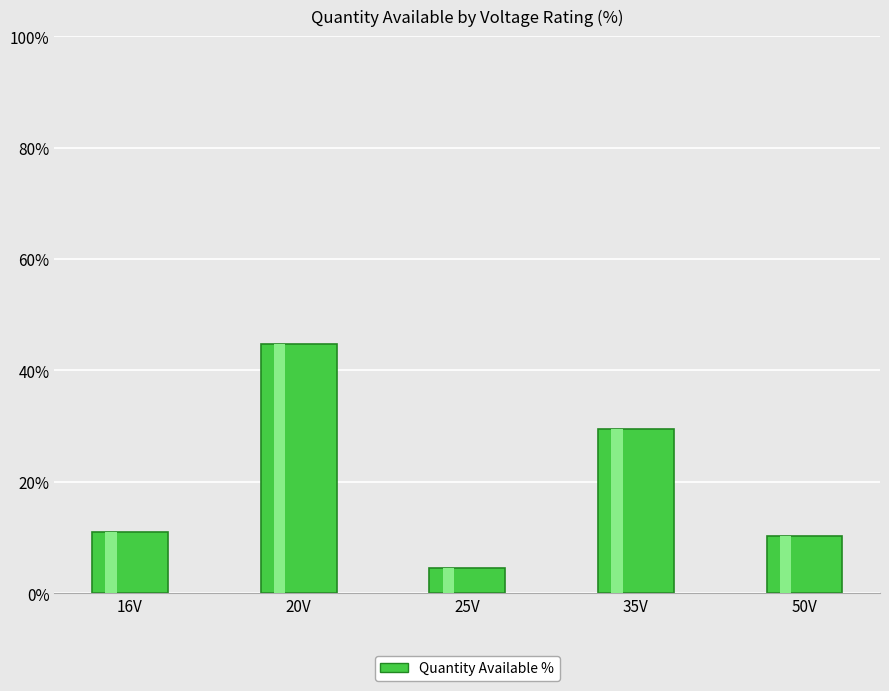

Where does the data first go above 10?

16V